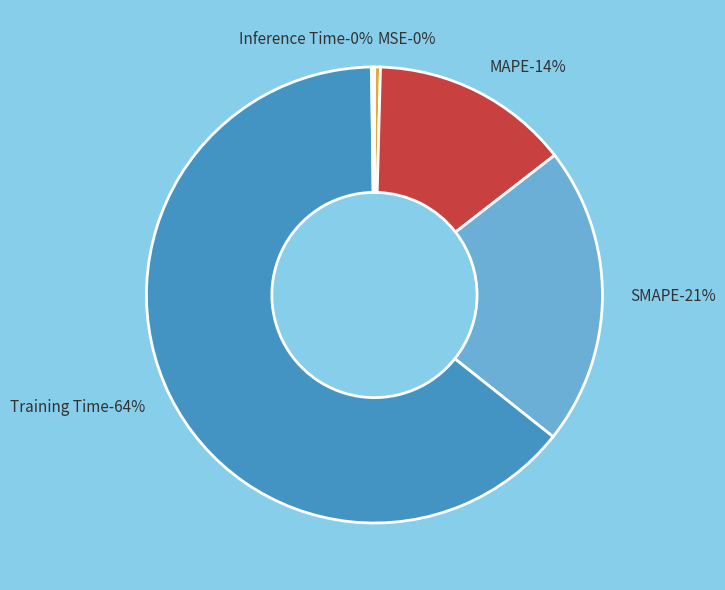

What portion of the pie excludes SMAPE?

78.8%